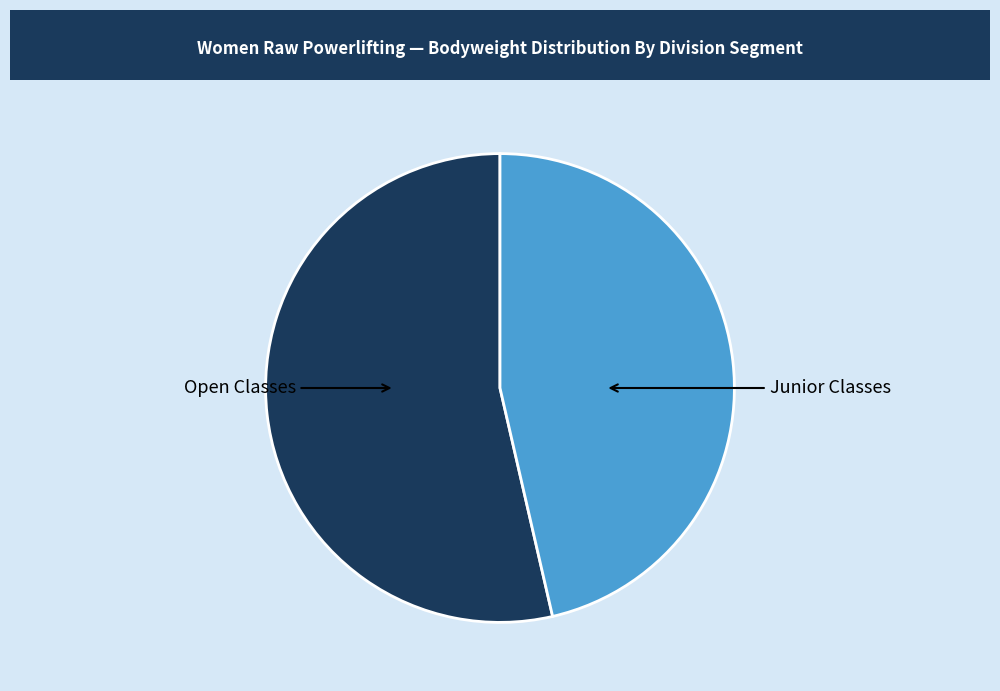

Which slice is the largest?

Open Classes